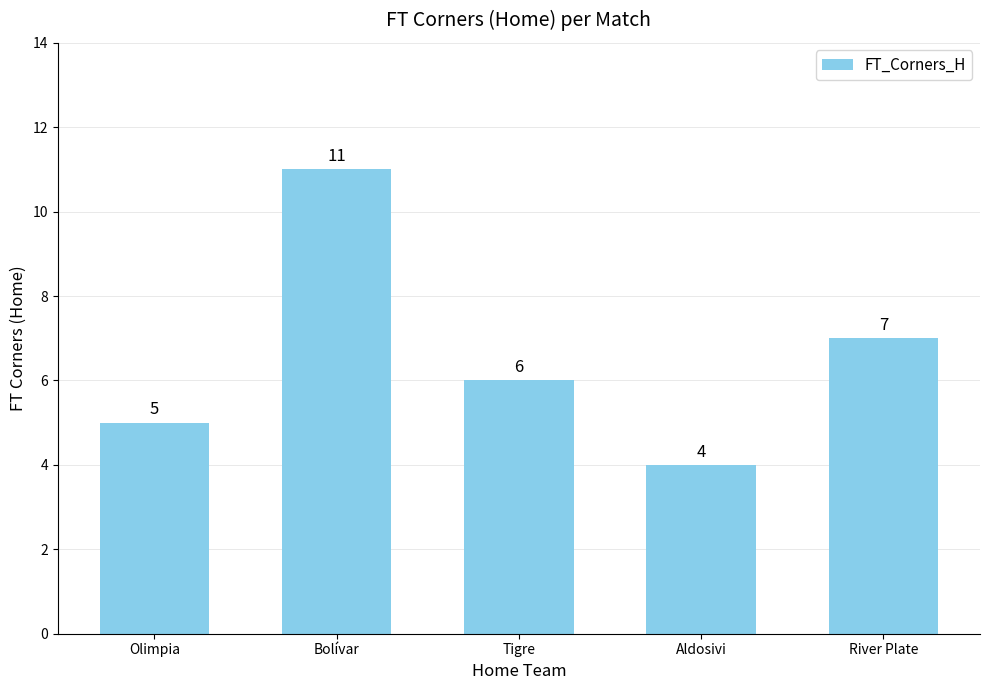

What is the difference between the second highest and second lowest values?

2